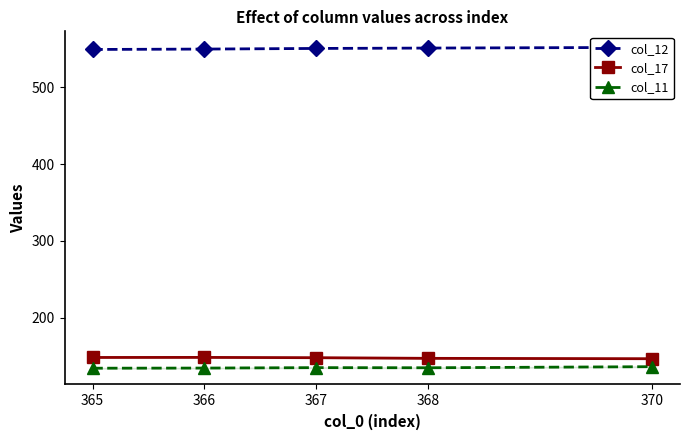

What is the value of the col_17 point at the 3rd from the left?

148.0